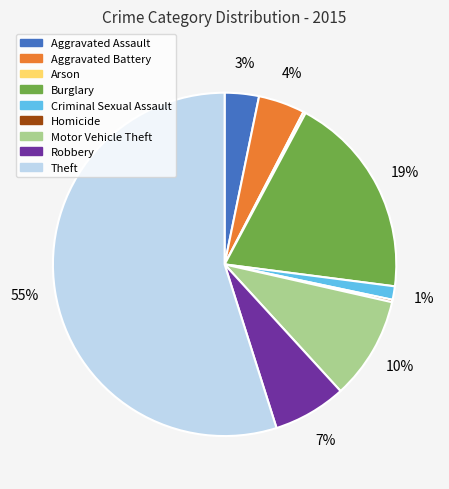

Approximately how many times larger is the value at Theft compared to Burglary?

2.9